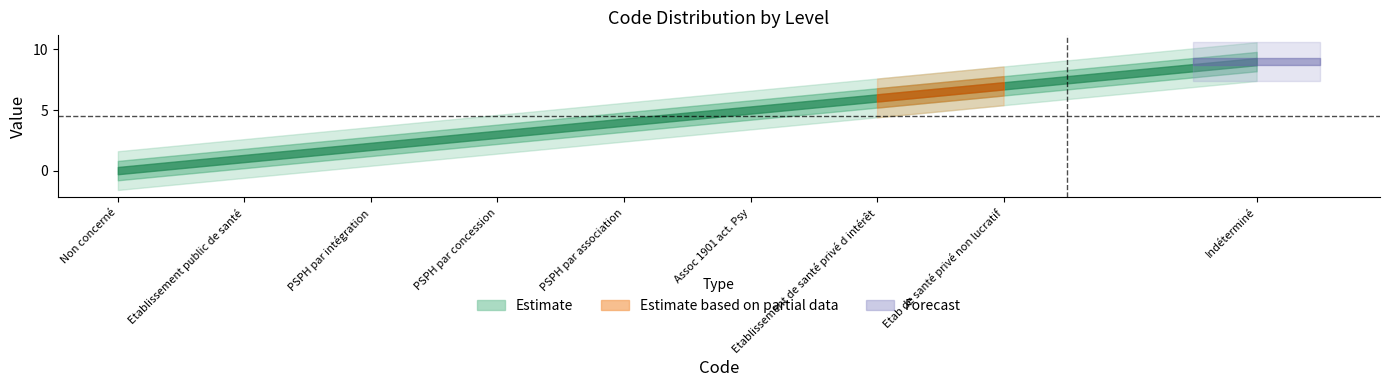

Which has a higher value, 1 or 6?

6